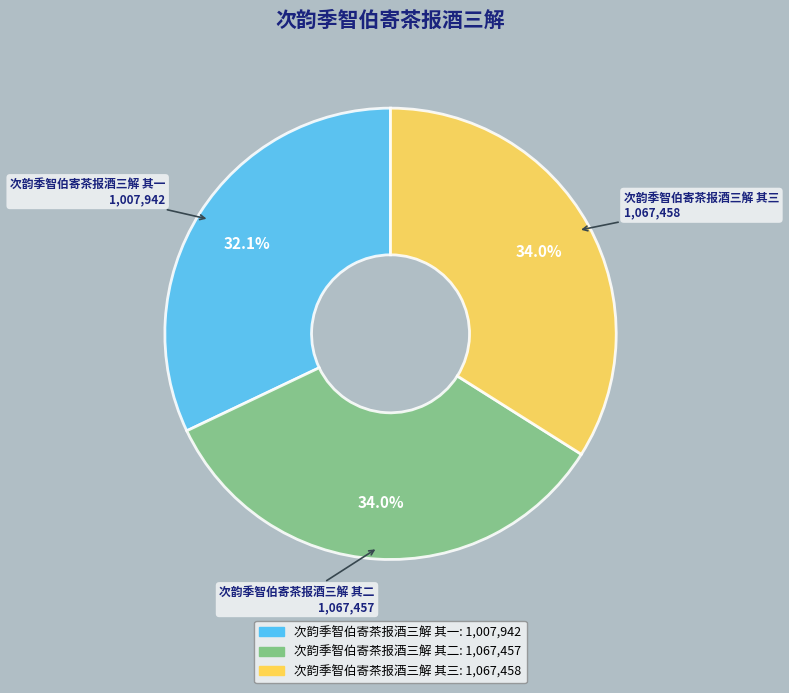

To the nearest percent, what is the difference between the 次韵季智伯寄茶报酒三解 其三 and 次韵季智伯寄茶报酒三解 其一 slice percentages?

2%